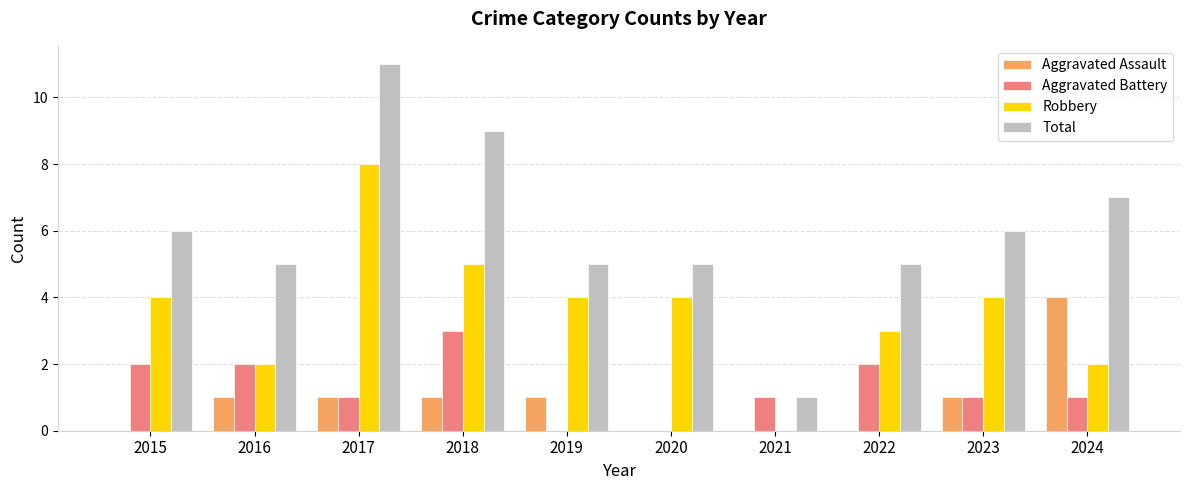

Between 2018 and 2020, which series saw the biggest shift?

Total